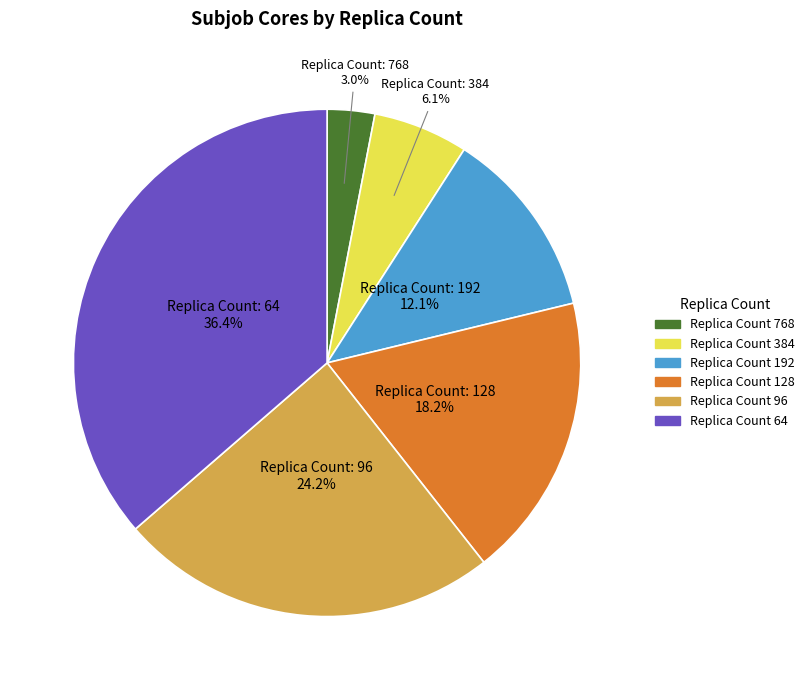

To the nearest percent, what is the average slice percentage?

17%